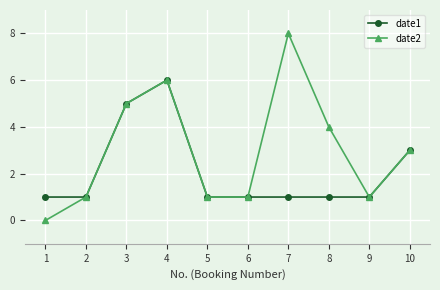

The date1 series shows 1 at 7. True or false?

True